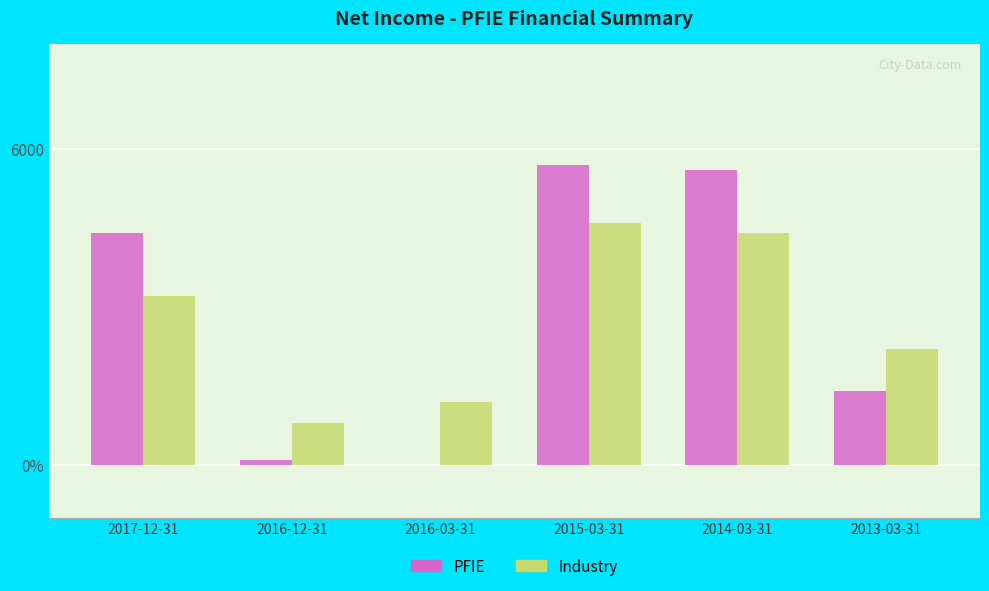

Rank the series at 2015-03-31 from lowest to highest value.

Industry, PFIE